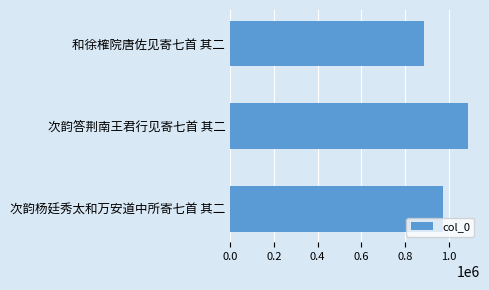

Rank the categories by value from lowest to highest.

和徐榷院唐佐见寄七首 其二, 次韵杨廷秀太和万安道中所寄七首 其二, 次韵答荆南王君行见寄七首 其二